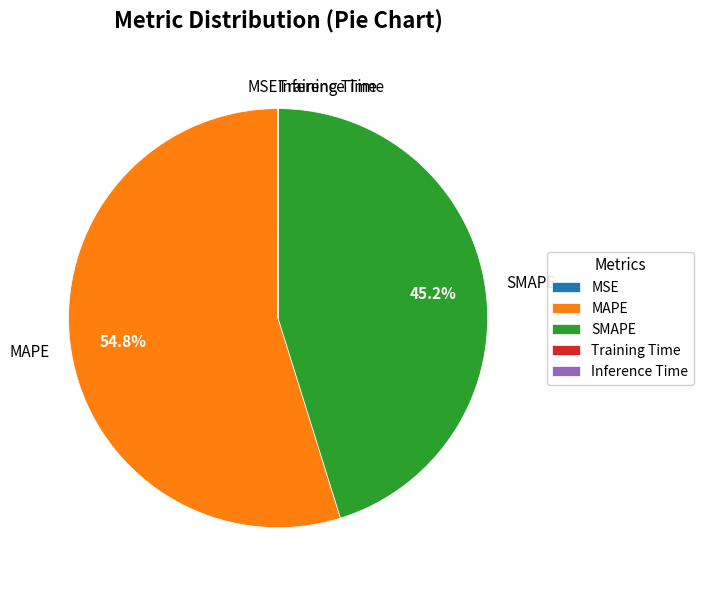

Which category has the biggest portion of the pie?

MAPE